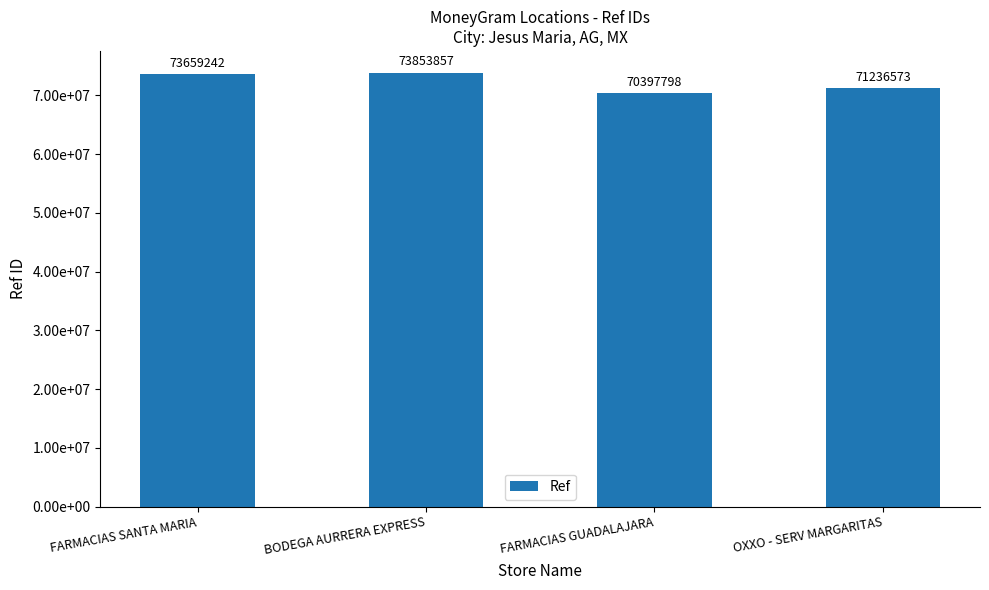

What is the label of the 3rd bar from the right?

BODEGA AURRERA EXPRESS